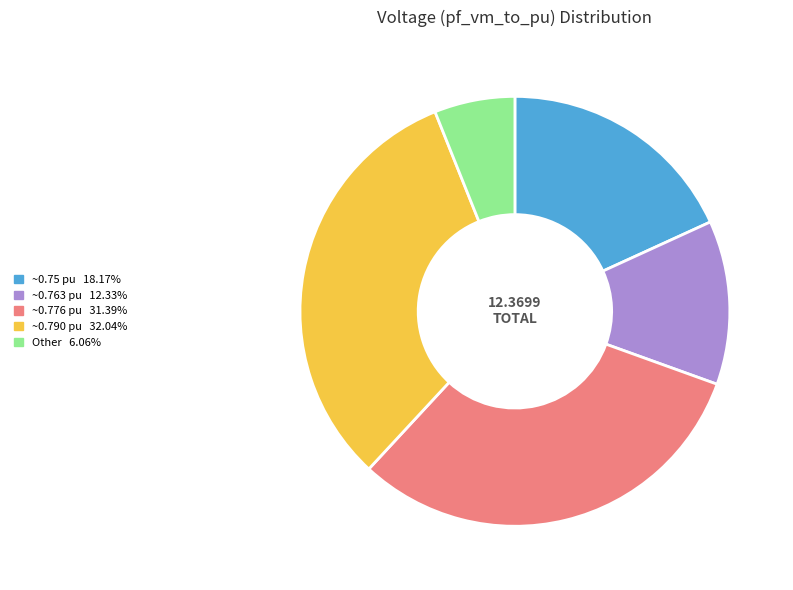

Count the number of slices in the pie.

5